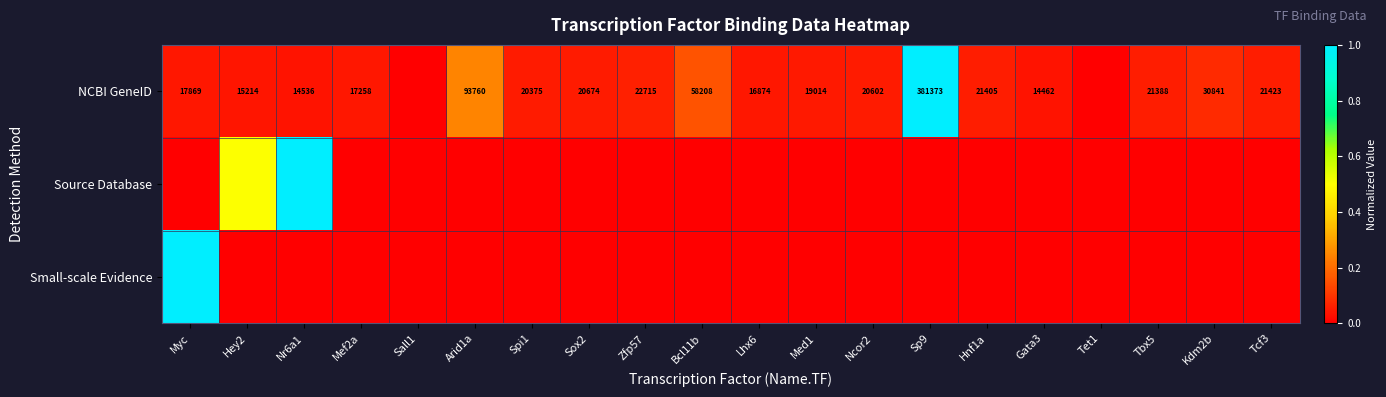

The value of NCBI GeneID at Kdm2b is 30841.0. True or false?

True